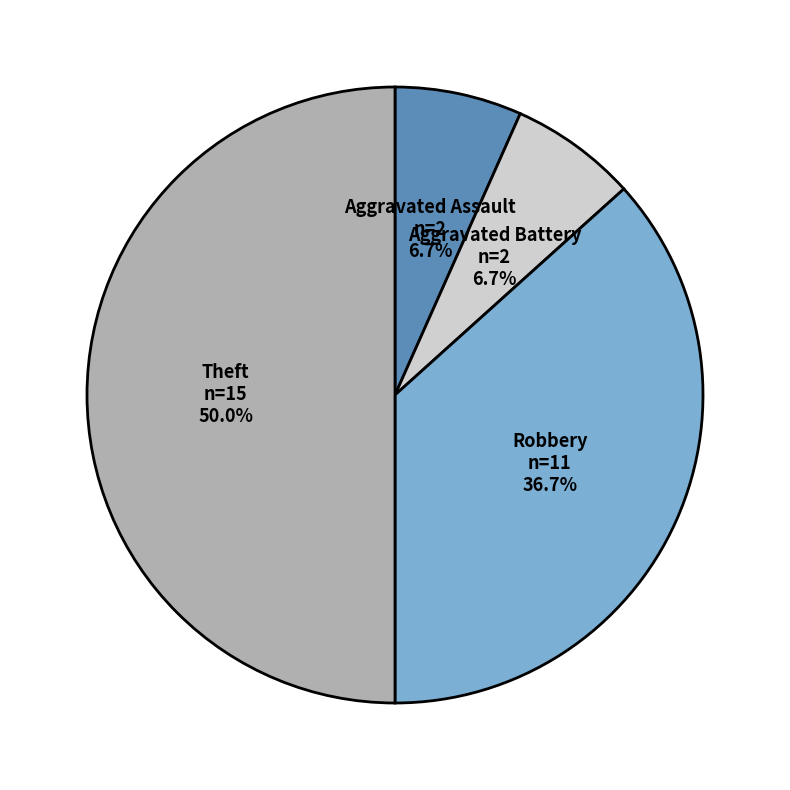

True or false: Robbery accounts for 37% of the total.

True